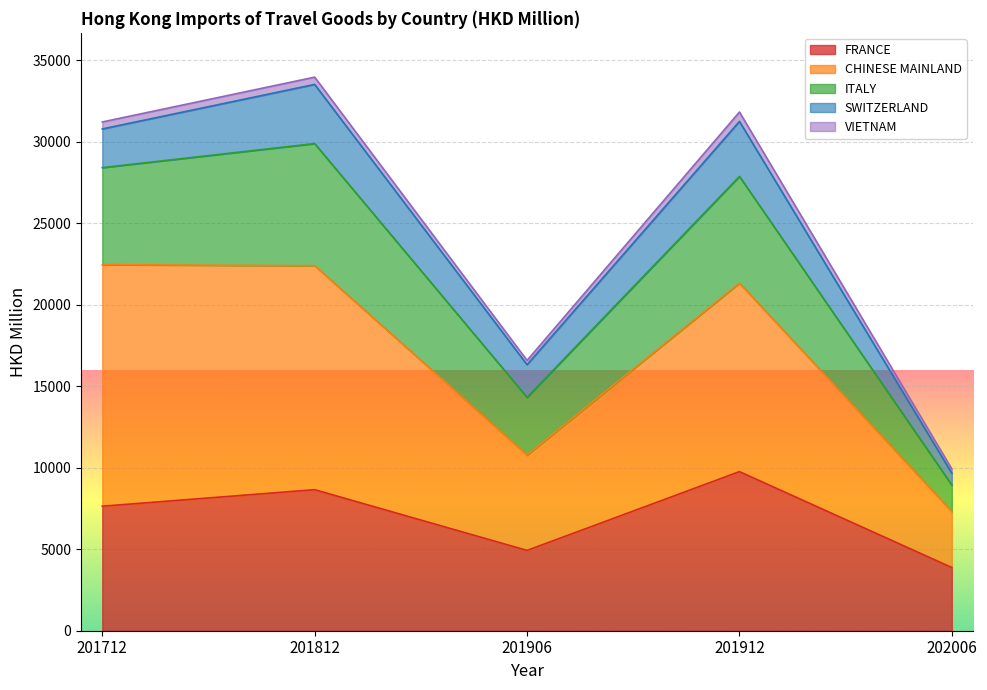

What is the lowest value of the FRANCE series?

3875.3